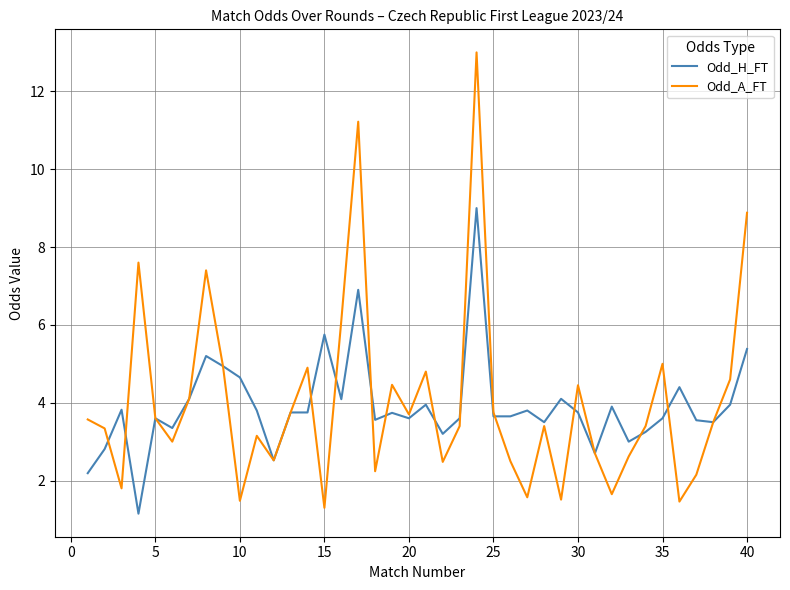

List the series in order of their peak value, highest first.

Odd_A_FT, Odd_H_FT